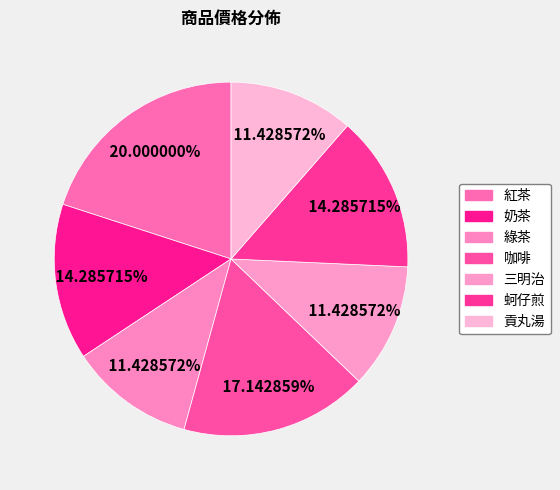

True or false: 綠茶 accounts for 11% of the total.

True